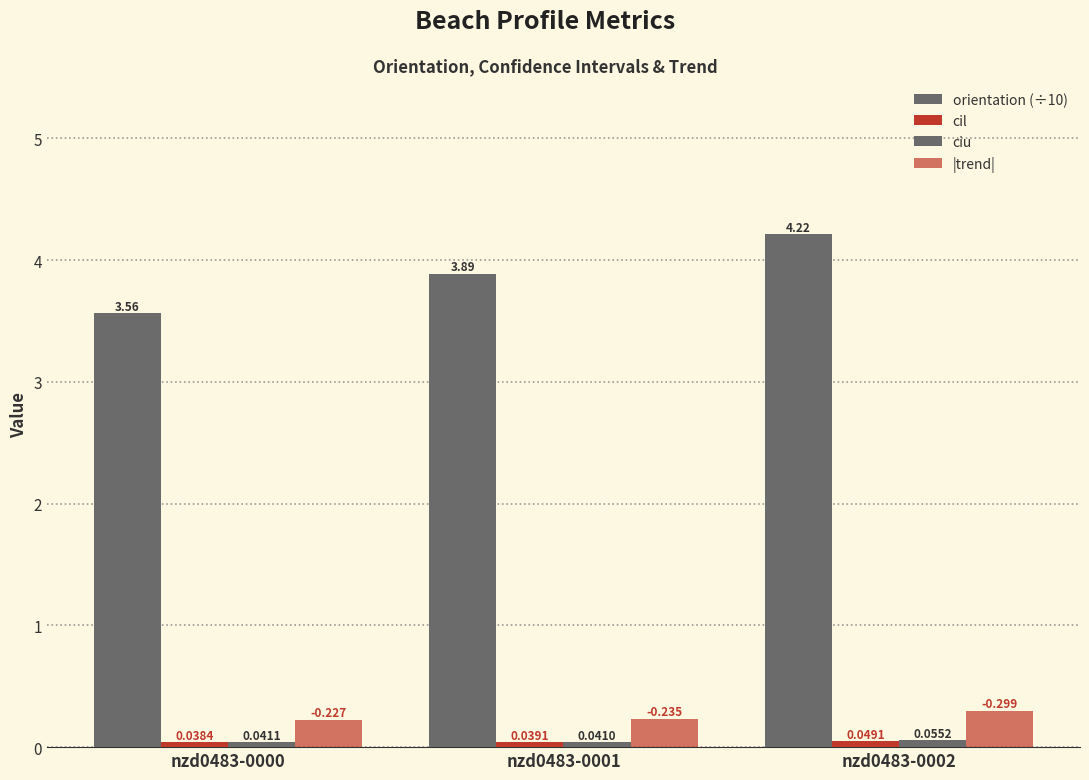

Is the value of orientation (÷10) at nzd0483-0001 greater than the value of cil at nzd0483-0002?

Yes